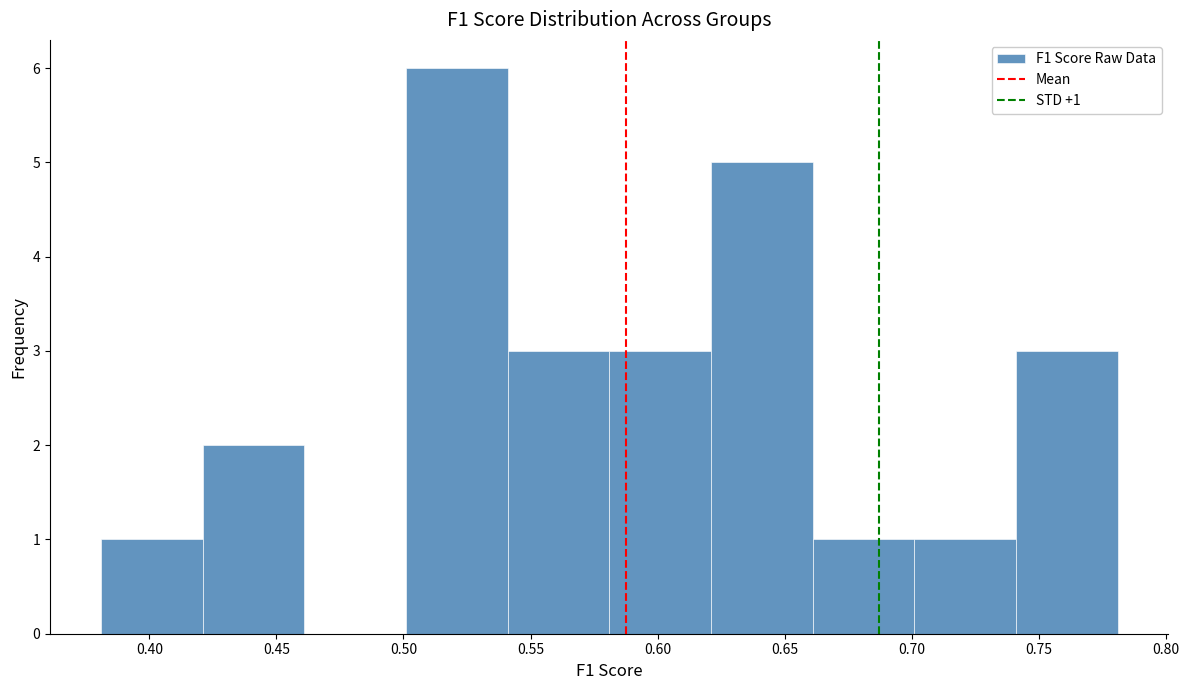

Which range on the x-axis has the tallest bar?

0.50 to 0.54